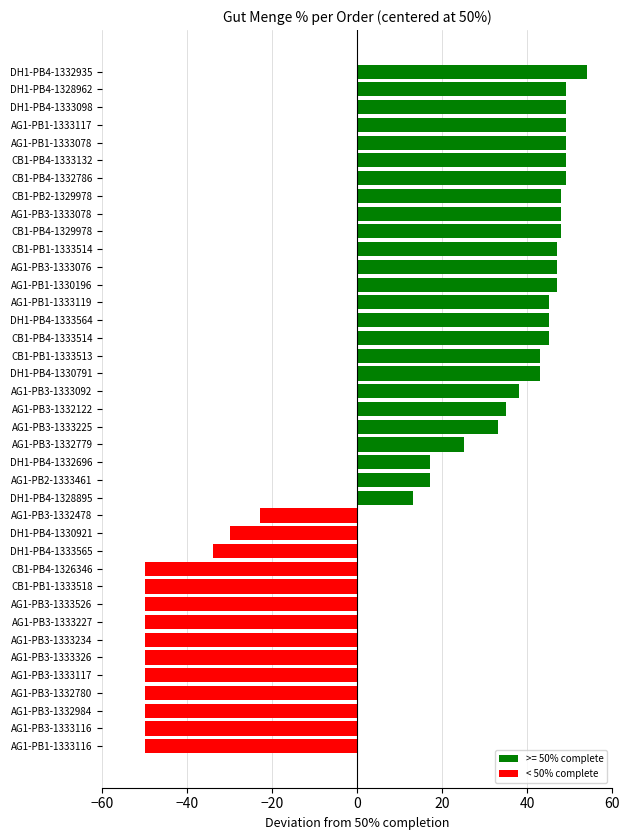

What is the change in value from CB1-PB4-1326346 to DH1-PB4-1333564?

+95